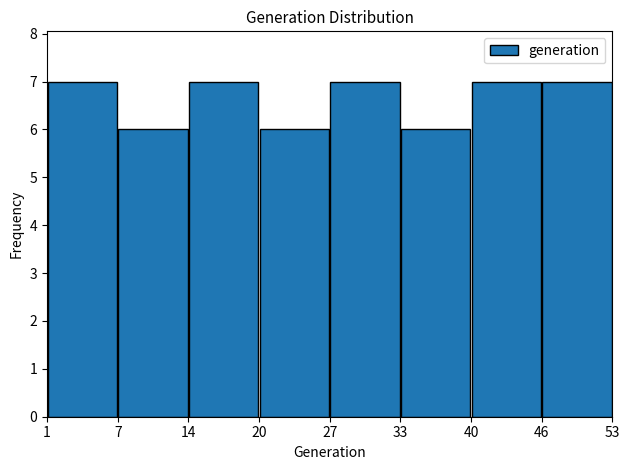

How tall is the bar that spans 7 to 14 on the x-axis? The values are not printed on the chart, so give them approximately, as read against the axis.

6